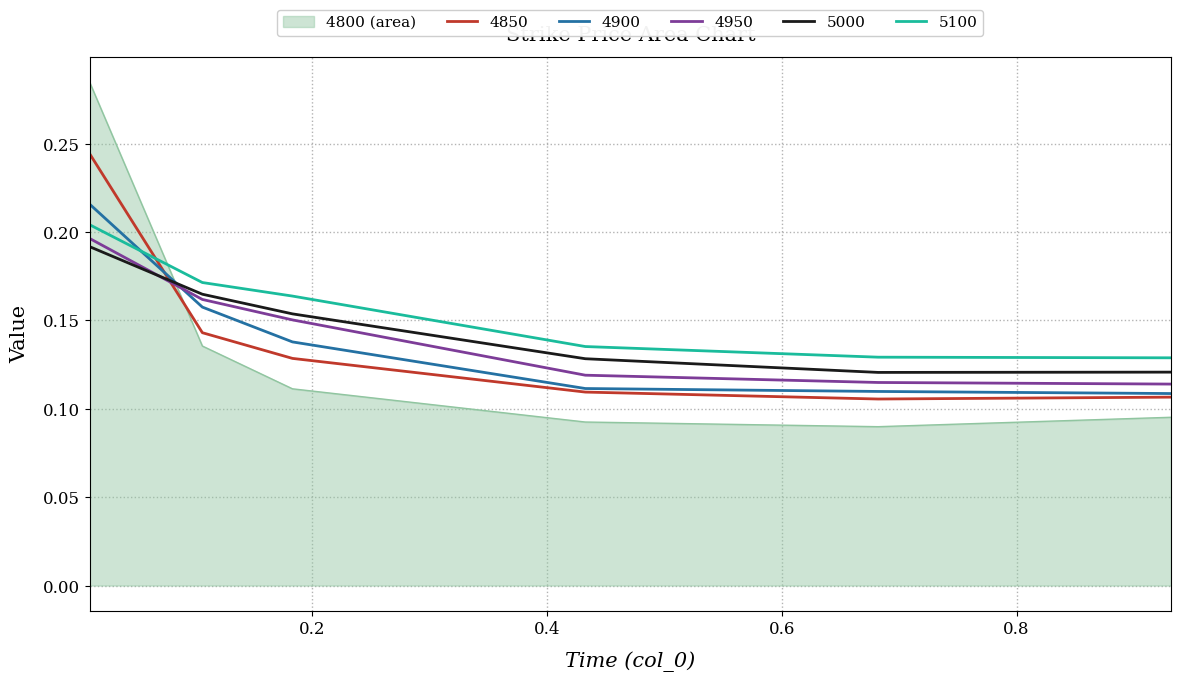

Which series has the largest range (max minus min)?

4800 (area)